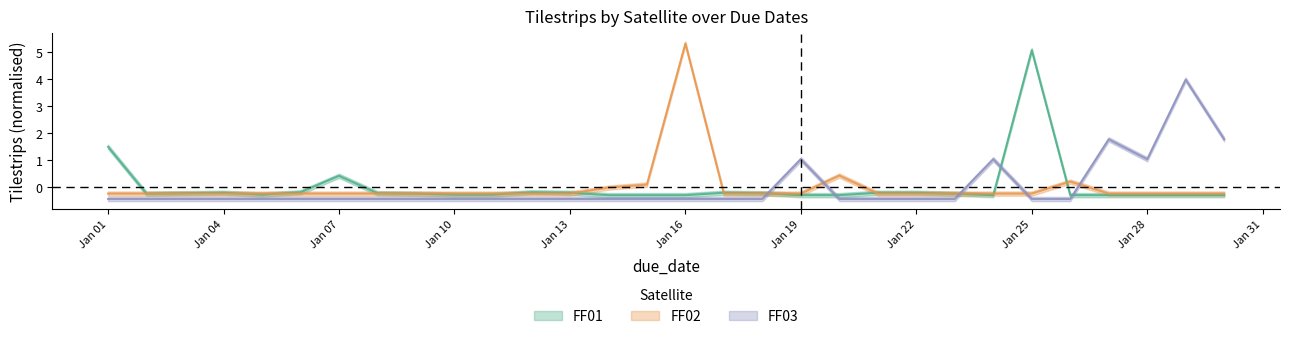

Reading left to right, transcribe all the data shown in this chart.

FF01_tilestrips: 2024-01-01=1.5	2024-01-02=-0.2	2024-01-03=-0.2	2024-01-04=-0.2	2024-01-05=-0.3	2024-01-06=-0.2	2024-01-07=0.4	2024-01-08=-0.2	2024-01-09=-0.2	2024-01-10=-0.3	2024-01-11=-0.3	2024-01-12=-0.2	2024-01-13=-0.2	2024-01-14=-0.3	2024-01-15=-0.3	2024-01-16=-0.3	2024-01-17=-0.2	2024-01-18=-0.2	2024-01-19=-0.3	2024-01-20=-0.3	2024-01-21=-0.2	2024-01-22=-0.2	2024-01-23=-0.2	2024-01-24=-0.3	2024-01-25=5.1	2024-01-26=-0.3	2024-01-27=-0.3	2024-01-28=-0.3	2024-01-29=-0.3	2024-01-30=-0.3
FF02_tilestrips: 2024-01-01=-0.2	2024-01-02=-0.2	2024-01-03=-0.2	2024-01-04=-0.2	2024-01-05=-0.2	2024-01-06=-0.2	2024-01-07=-0.2	2024-01-08=-0.2	2024-01-09=-0.2	2024-01-10=-0.2	2024-01-11=-0.2	2024-01-12=-0.2	2024-01-13=-0.2	2024-01-14=-0.0	2024-01-15=0.1	2024-01-16=5.3	2024-01-17=-0.2	2024-01-18=-0.2	2024-01-19=-0.2	2024-01-20=0.4	2024-01-21=-0.2	2024-01-22=-0.2	2024-01-23=-0.2	2024-01-24=-0.2	2024-01-25=-0.2	2024-01-26=0.2	2024-01-27=-0.2	2024-01-28=-0.2	2024-01-29=-0.2	2024-01-30=-0.2
FF03_tilestrips: 2024-01-01=-0.4	2024-01-02=-0.4	2024-01-03=-0.4	2024-01-04=-0.4	2024-01-05=-0.4	2024-01-06=-0.4	2024-01-07=-0.4	2024-01-08=-0.4	2024-01-09=-0.4	2024-01-10=-0.4	2024-01-11=-0.4	2024-01-12=-0.4	2024-01-13=-0.4	2024-01-14=-0.4	2024-01-15=-0.4	2024-01-16=-0.4	2024-01-17=-0.4	2024-01-18=-0.4	2024-01-19=1.0	2024-01-20=-0.4	2024-01-21=-0.4	2024-01-22=-0.4	2024-01-23=-0.4	2024-01-24=1.0	2024-01-25=-0.4	2024-01-26=-0.4	2024-01-27=1.8	2024-01-28=1.0	2024-01-29=4.0	2024-01-30=1.8